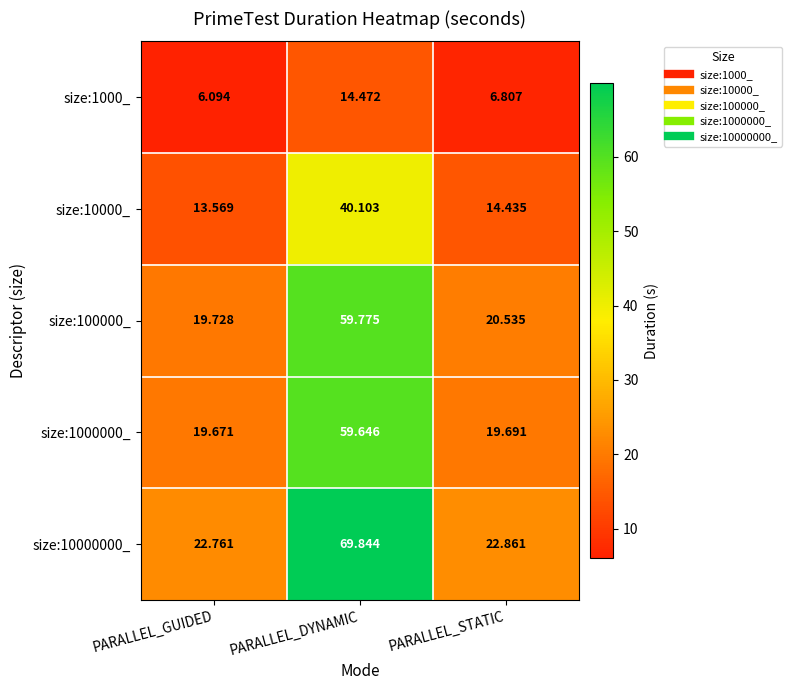

Count the number of data series in this chart.

5